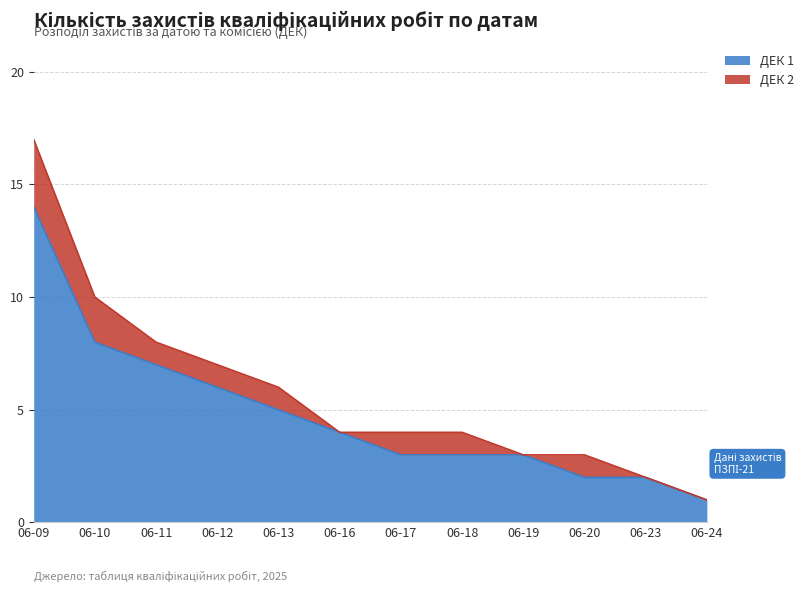

What is the smallest value displayed?

1